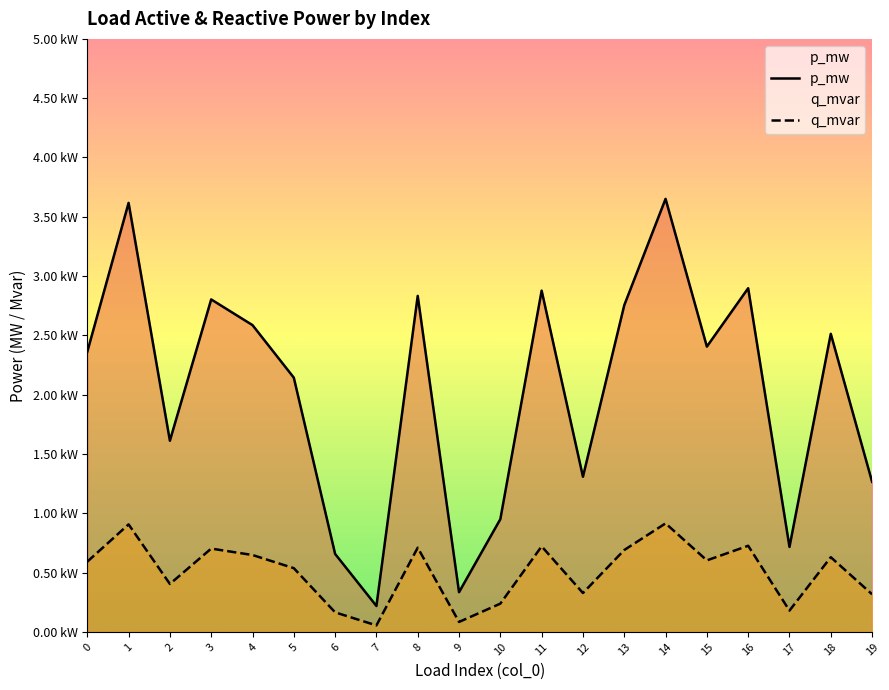

Rank the series by their average value, from lowest to highest.

q_mvar, p_mw